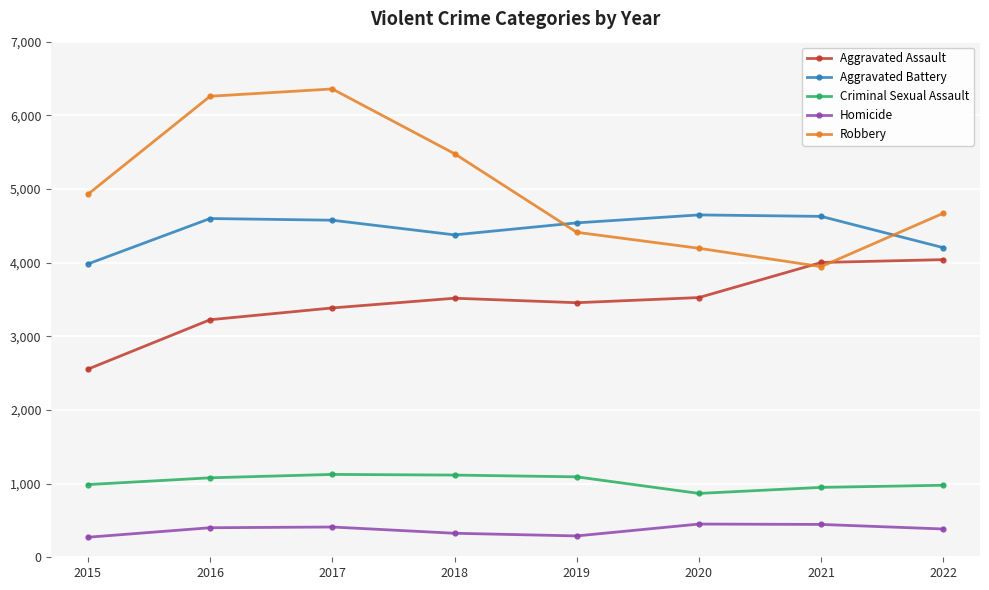

How many data points in Aggravated Battery are less than 4576?

4